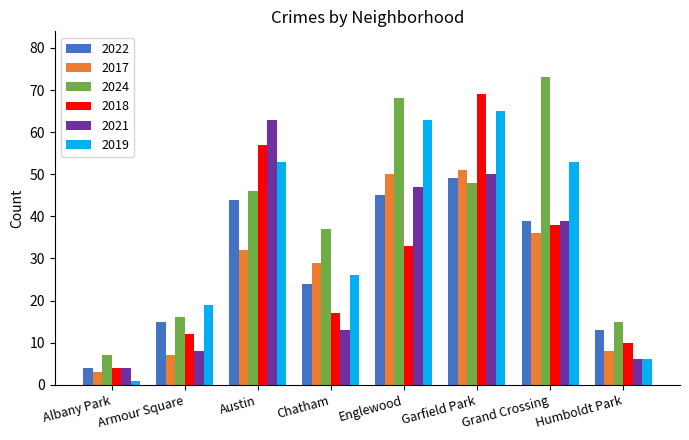

The 2024 series shows 16 at Armour Square. True or false?

True